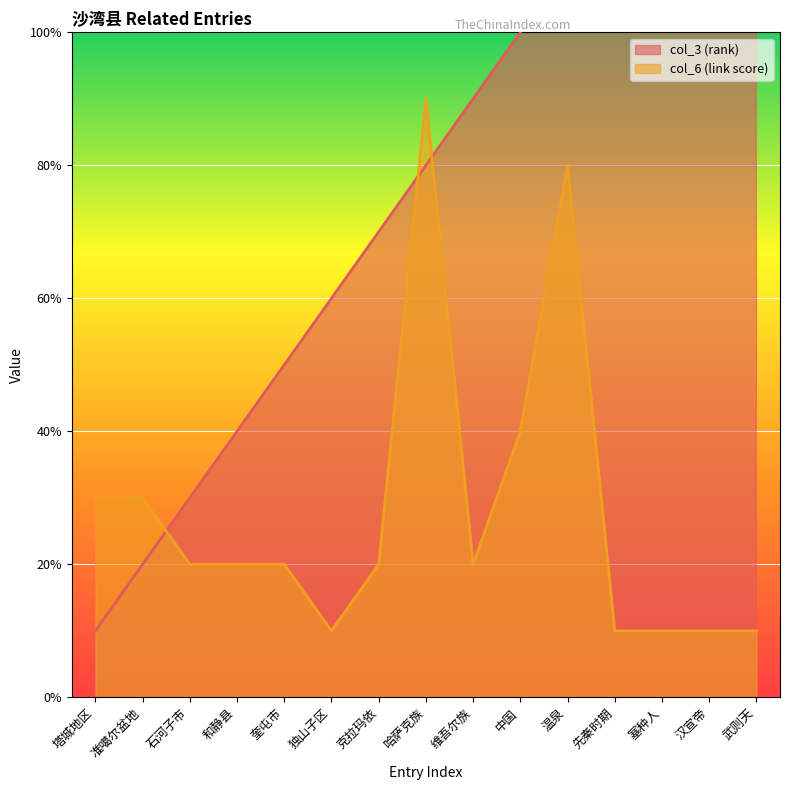

Which series has the widest spread of values?

col_3 (rank)